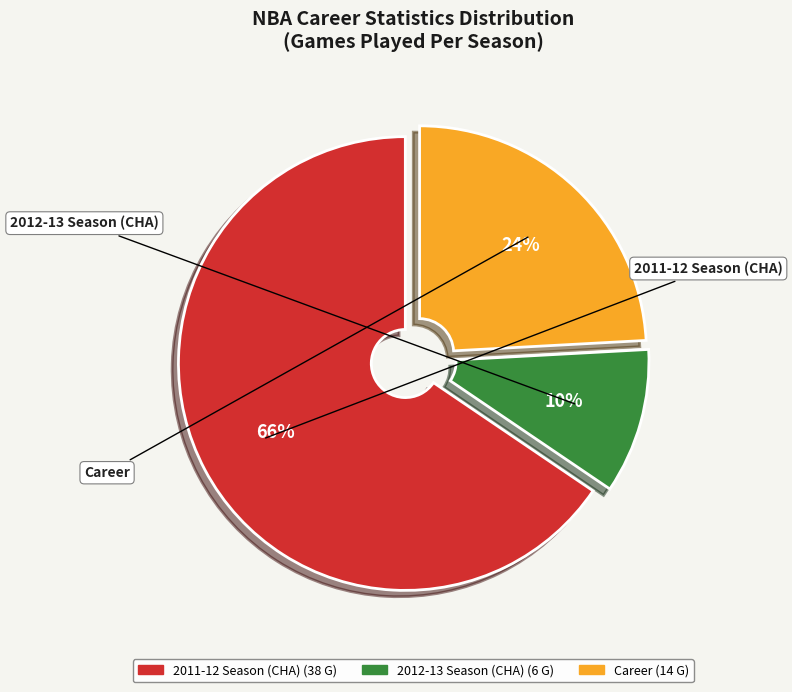

Is it true that 2011-12 Season (CHA) is 71% of the pie?

False